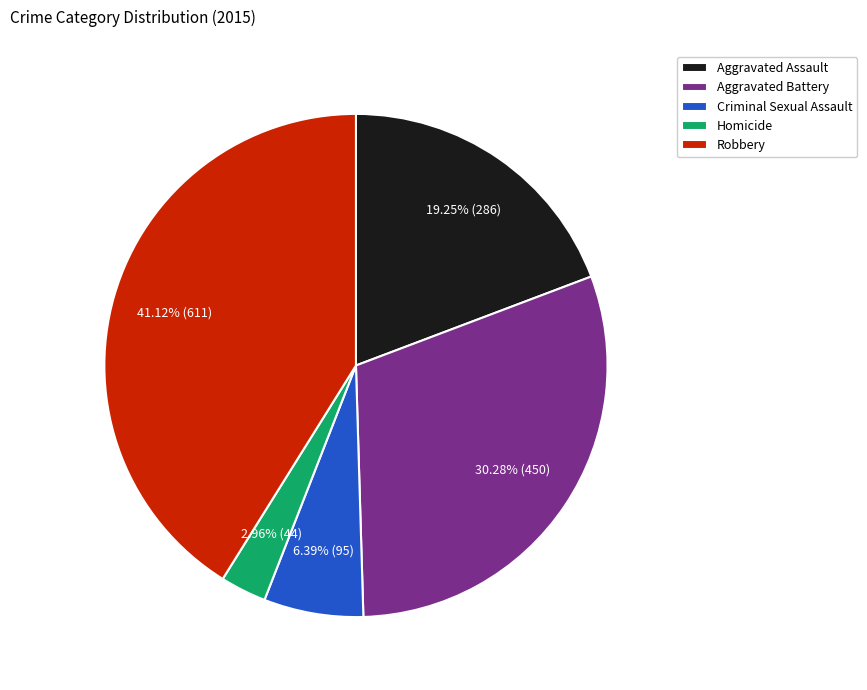

Between Aggravated Assault and Aggravated Battery, which is larger?

Aggravated Battery